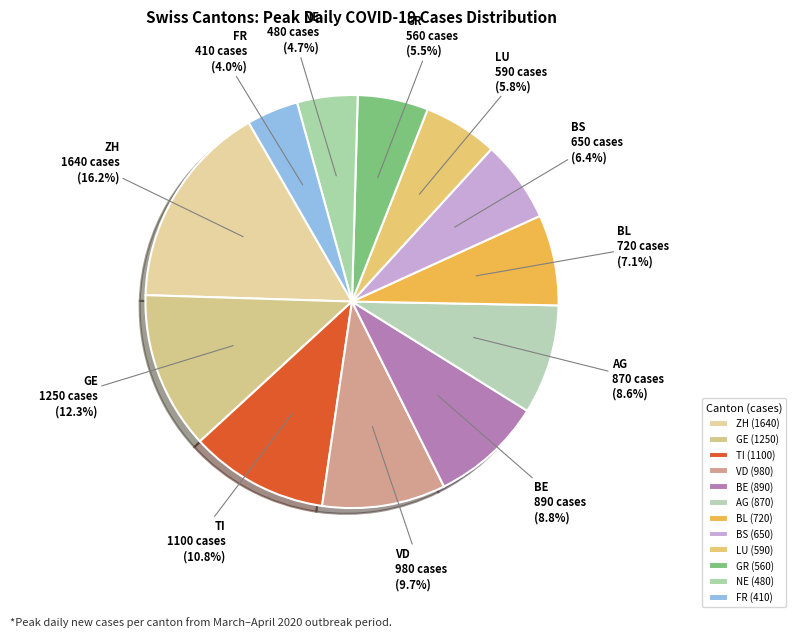

How many segments does this pie chart have?

12